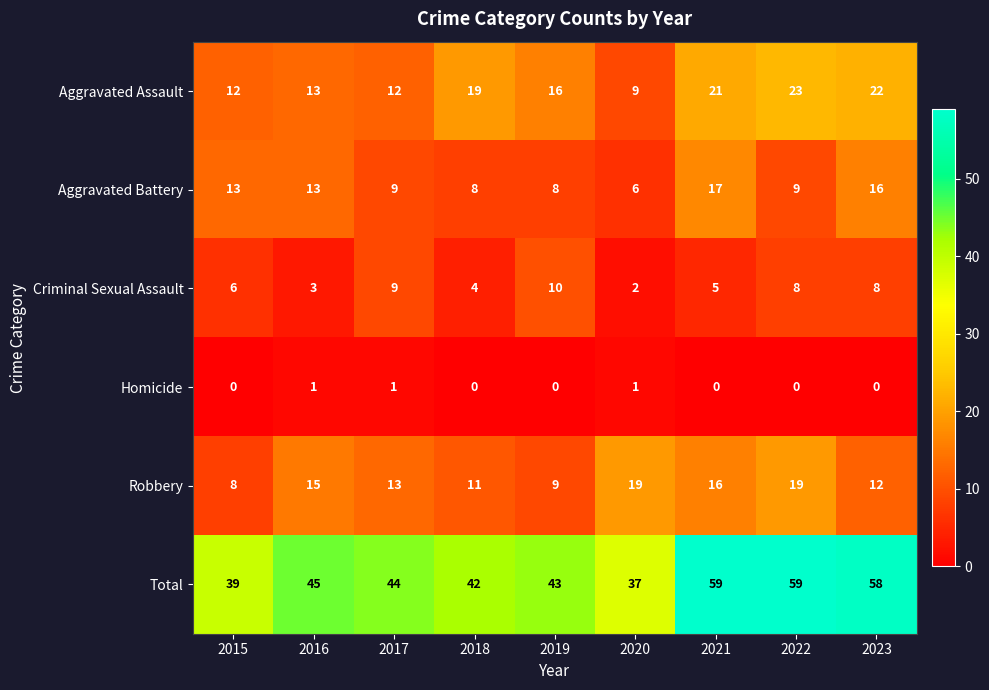

What is the total value across all series at 2017?

88